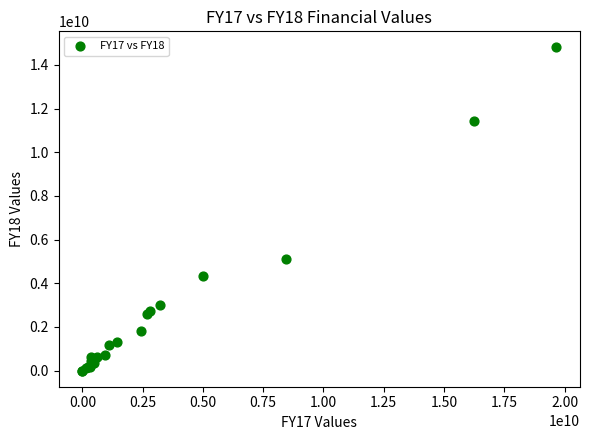

What Y value in the scatter plot is closest to 7397400000?

5103900000